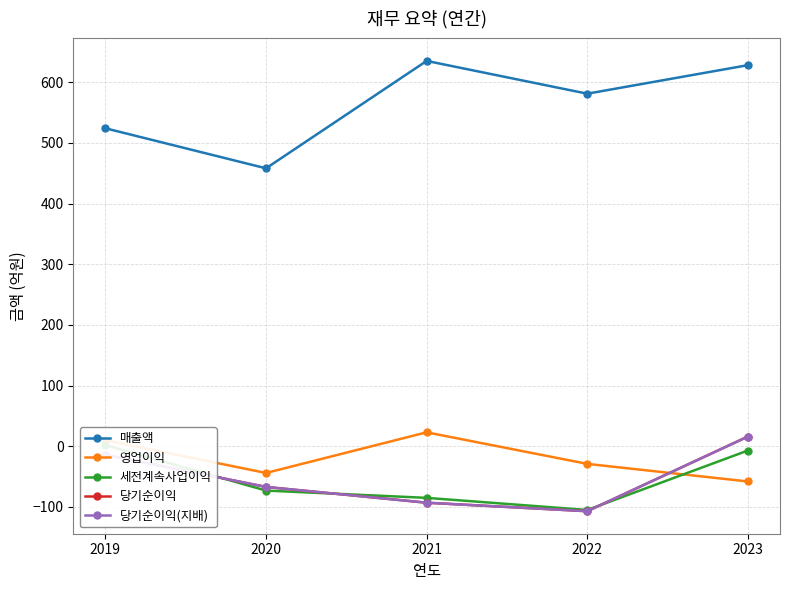

How many values in the 당기순이익 series exceed -67?

2